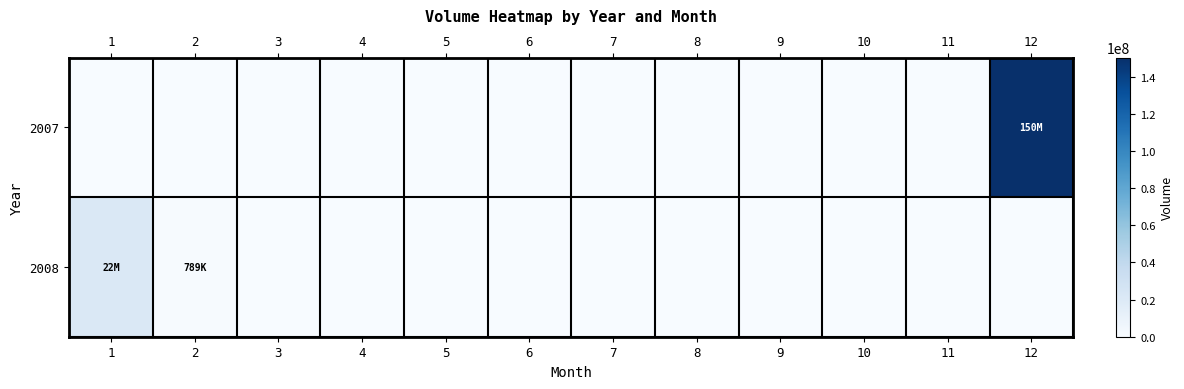

Which series has the largest range (max minus min)?

2007